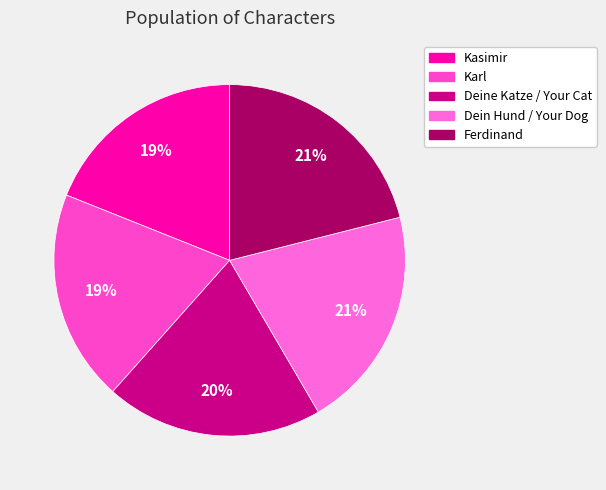

What is the total percentage of Dein Hund / Your Dog and Karl?

40.0%